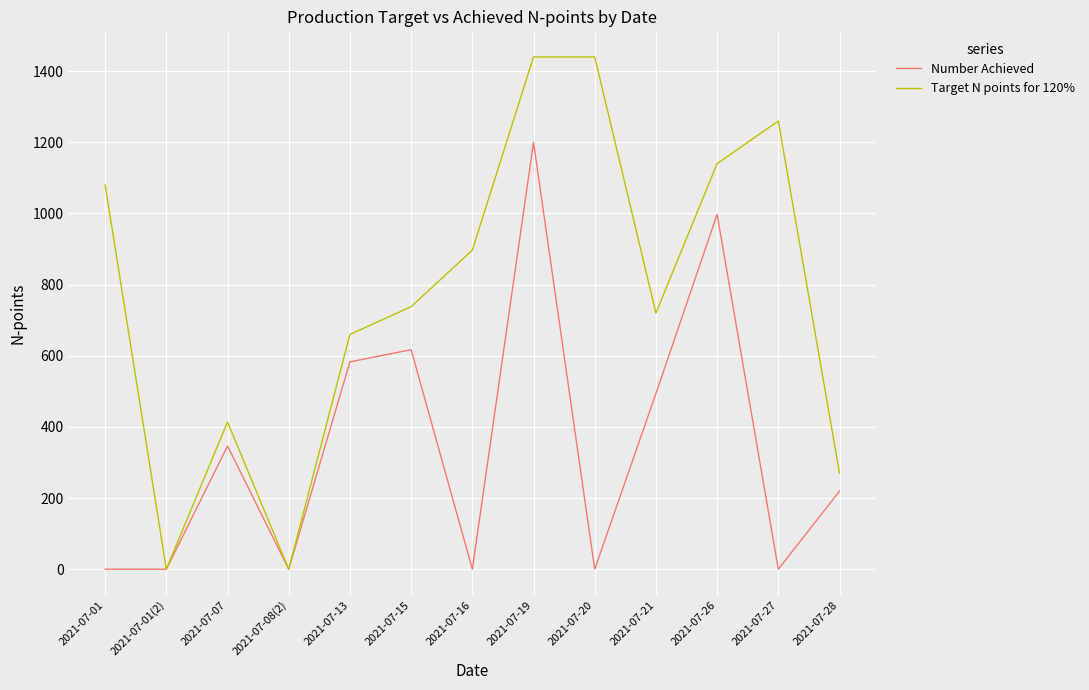

Does the chart have visible grid lines?

Yes